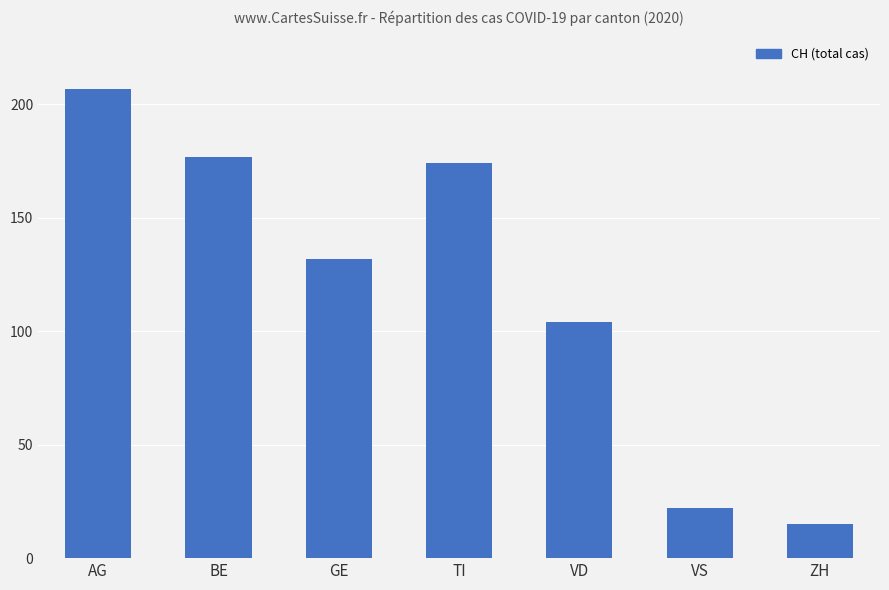

The chart shows a value of 185 at GE. True or false?

False